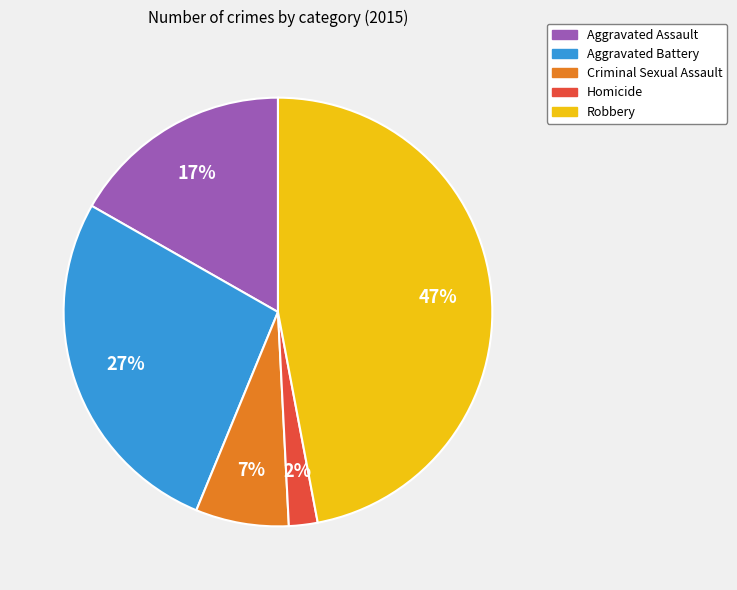

True or false: Criminal Sexual Assault accounts for 1% of the total.

False